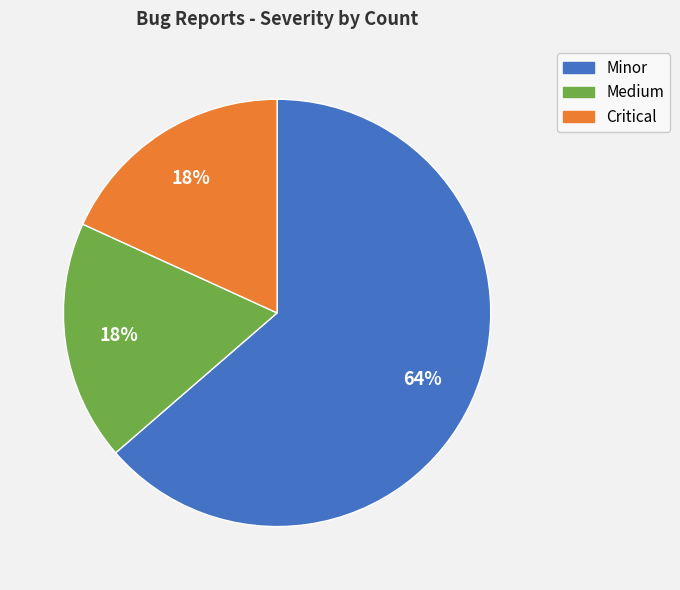

What percentage is the Critical slice, to the nearest percent?

18%